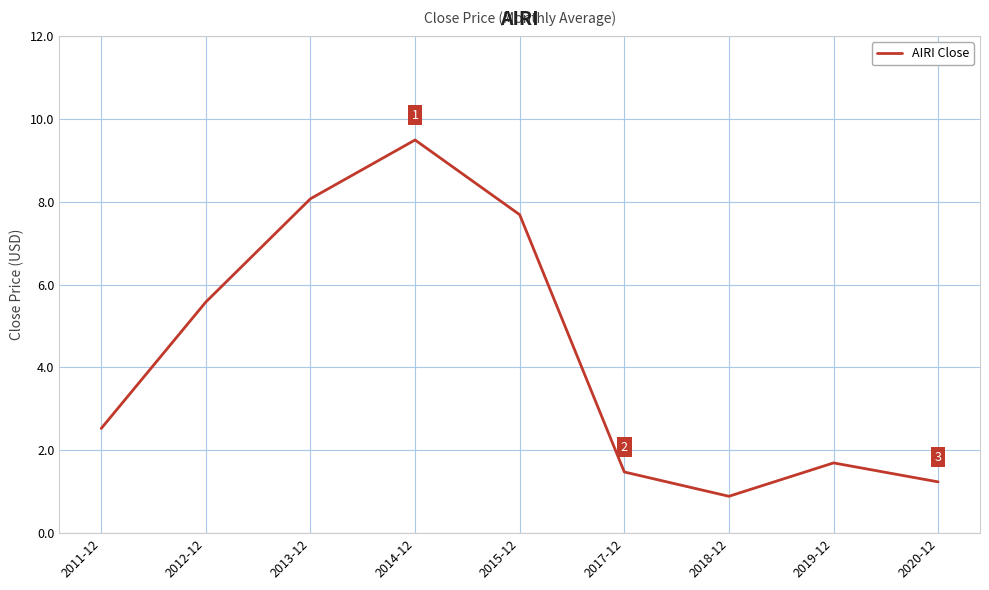

Reading right to left, extract all data points from this chart.

2020-12=1.2	2019-12=1.7	2018-12=0.9	2017-12=1.5	2015-12=7.7	2014-12=9.5	2013-12=8.1	2012-12=5.6	2011-12=2.5